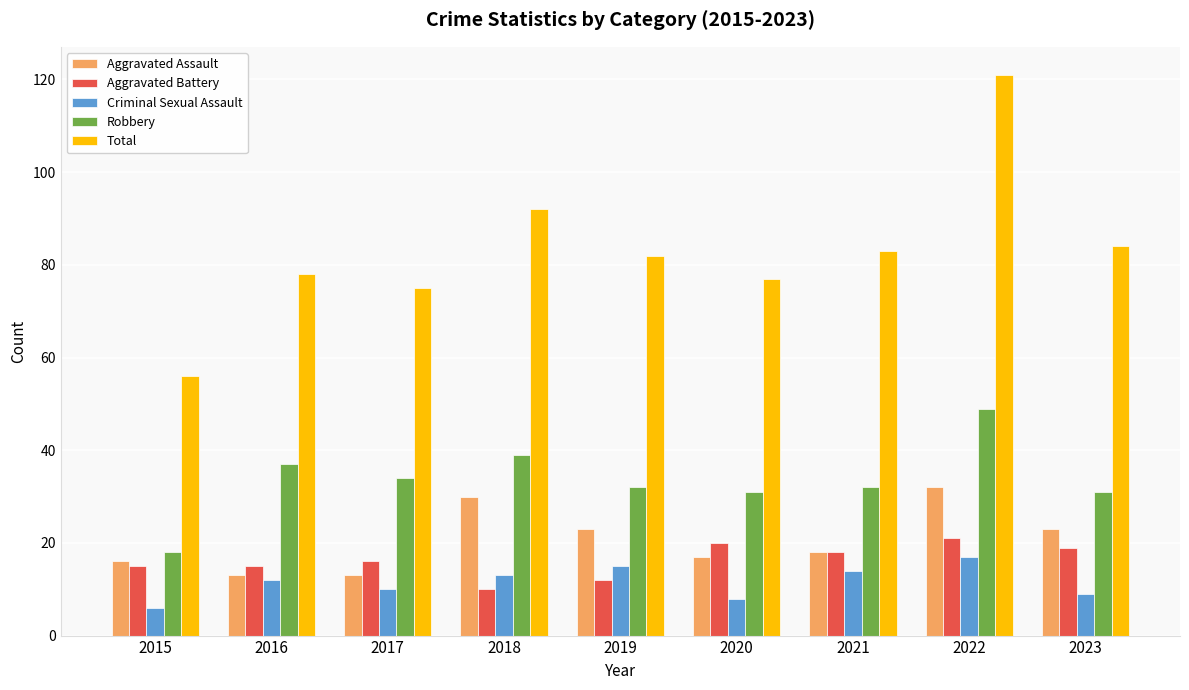

What is the sum of the Robbery values at 2017 and 2018?

73